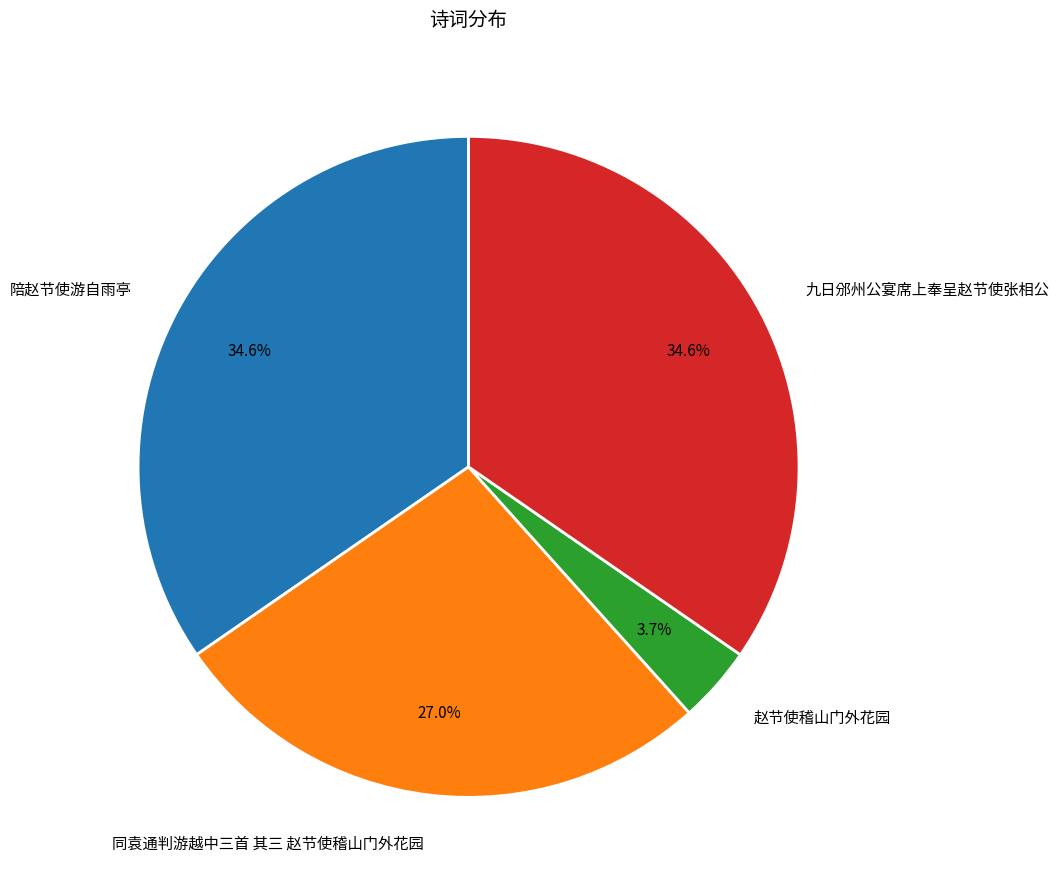

How much of the chart is everything except 同袁通判游越中三首 其三 赵节使稽山门外花园?

73.0%